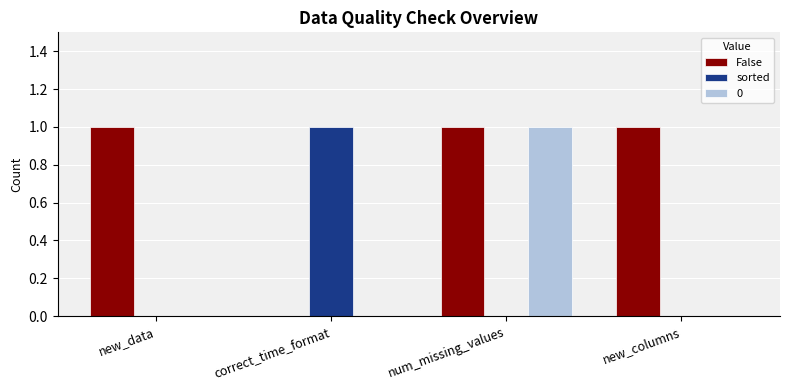

True or false: sorted has a value of 0 at new_data.

True